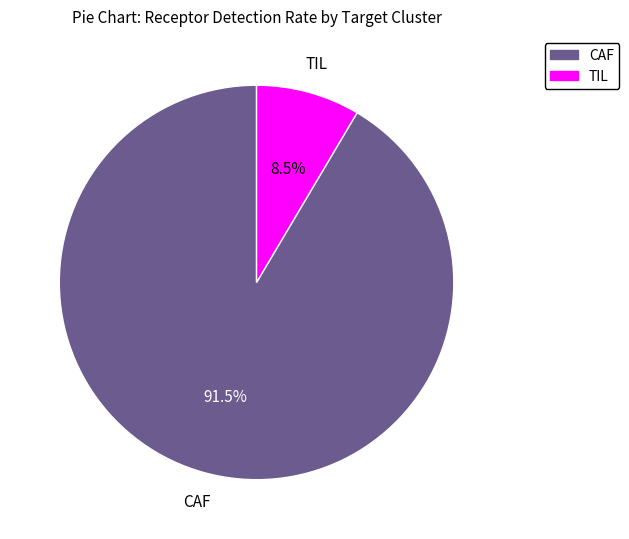

To the nearest percent, what is the combined percentage of TIL and CAF?

100%